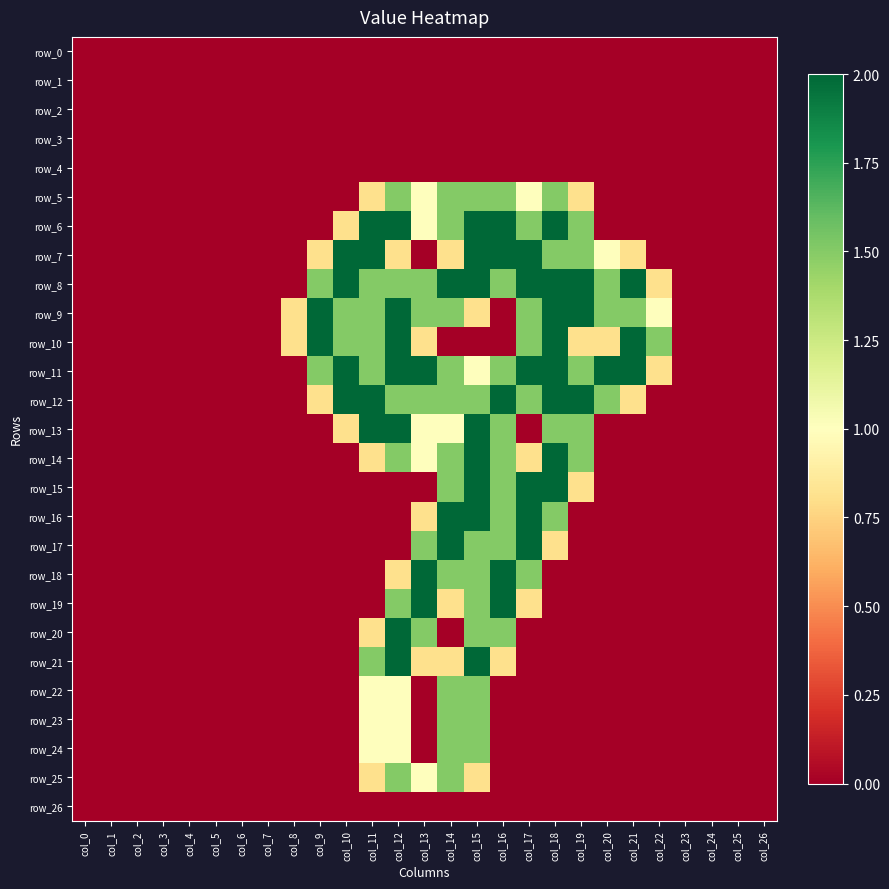

Read the row_18 value at col_17.

1.5